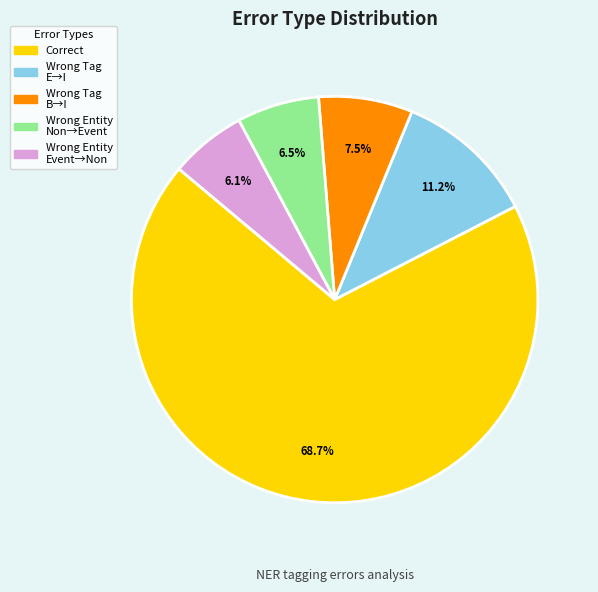

How many slices are in this pie chart?

5